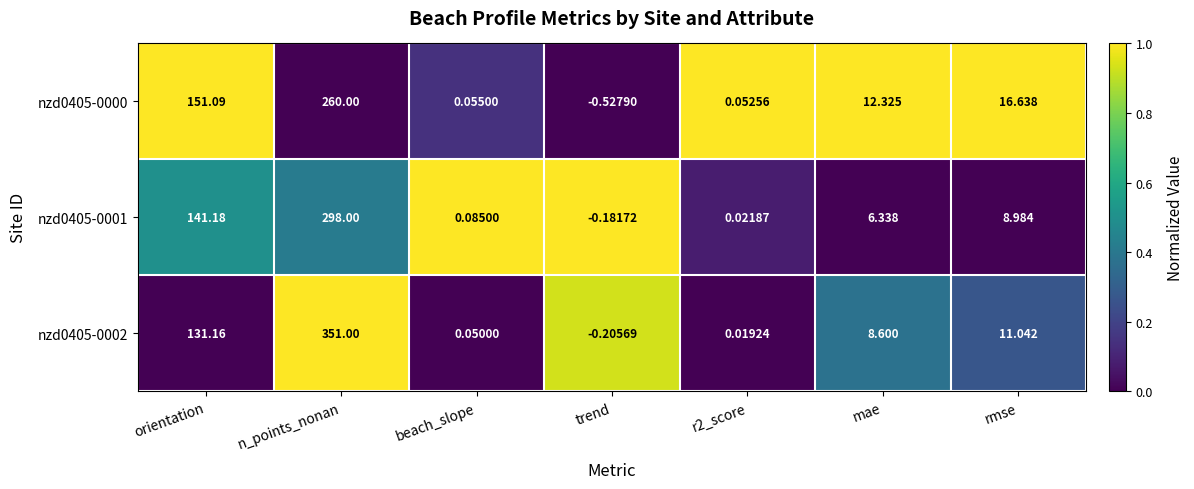

Where is nzd0405-0001 nearest to the value 148?

orientation